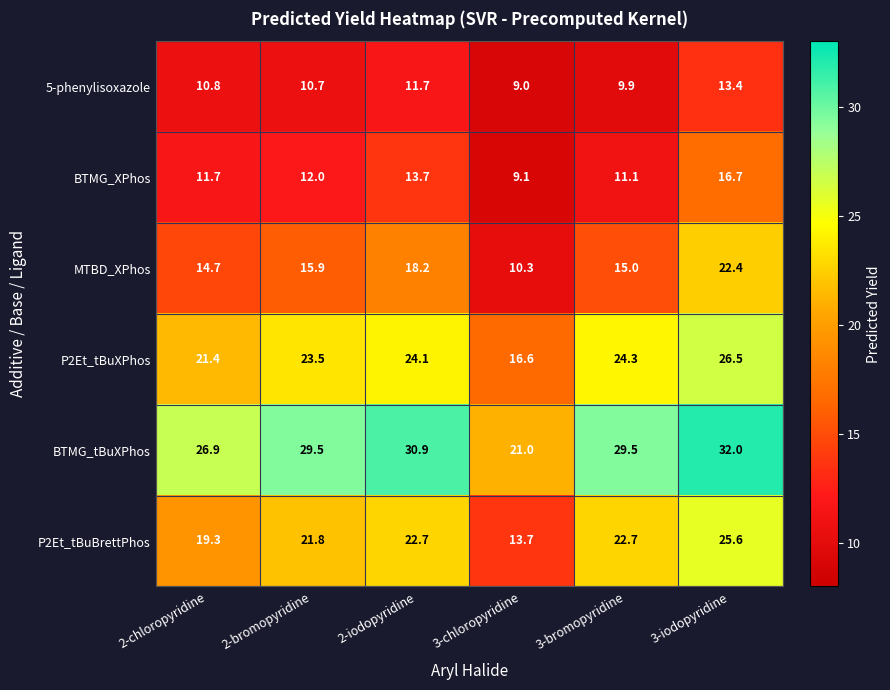

The value of P2Et_tBuBrettPhos at 3-bromopyridine is 22.7. True or false?

True